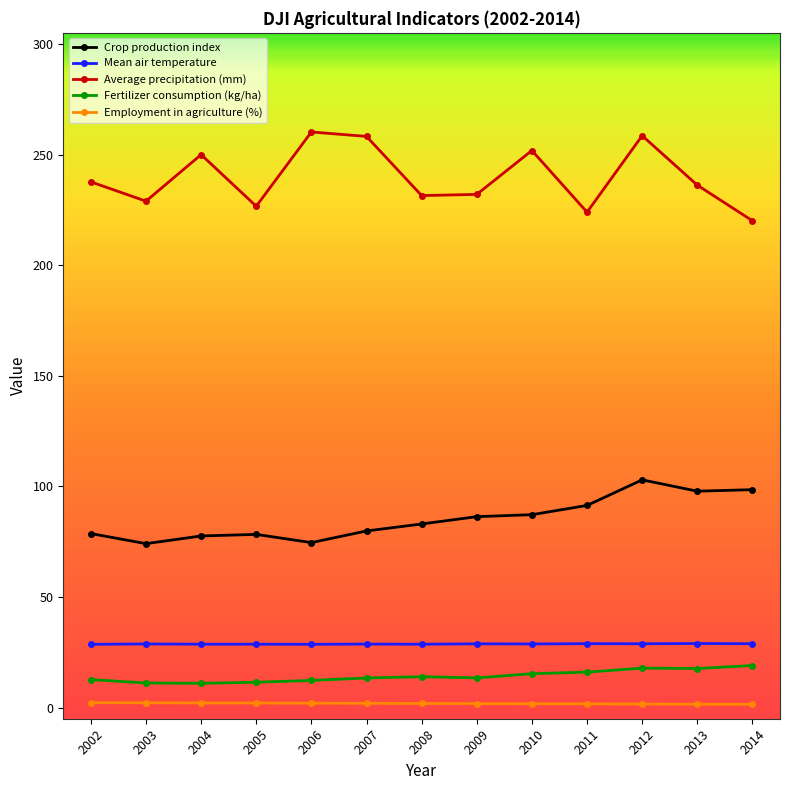

How many categories are shown in the chart?

13